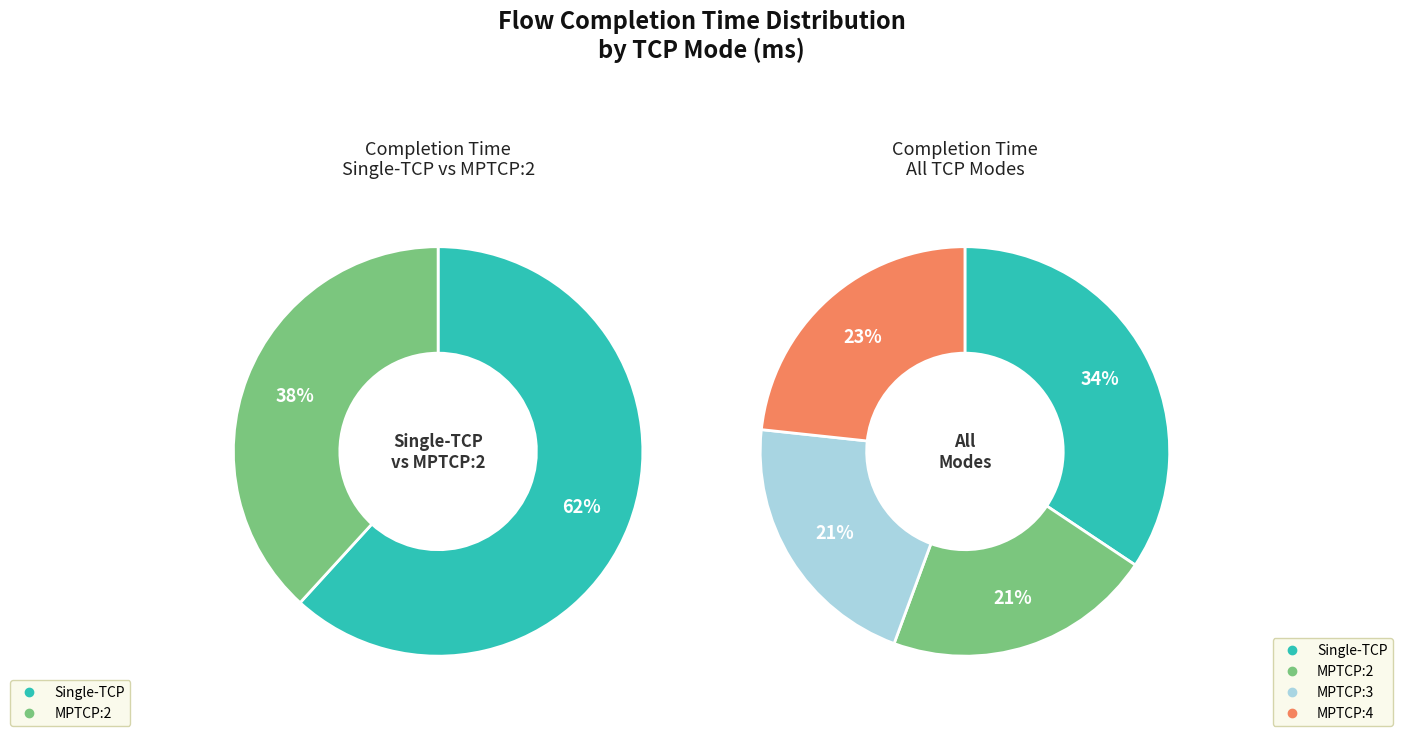

The MPTCP:4 slice represents 23% of the pie. True or false?

True